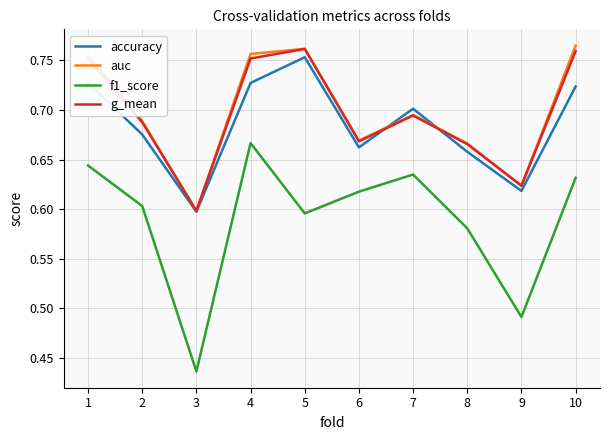

What is the total value across all series at 4?

2.9